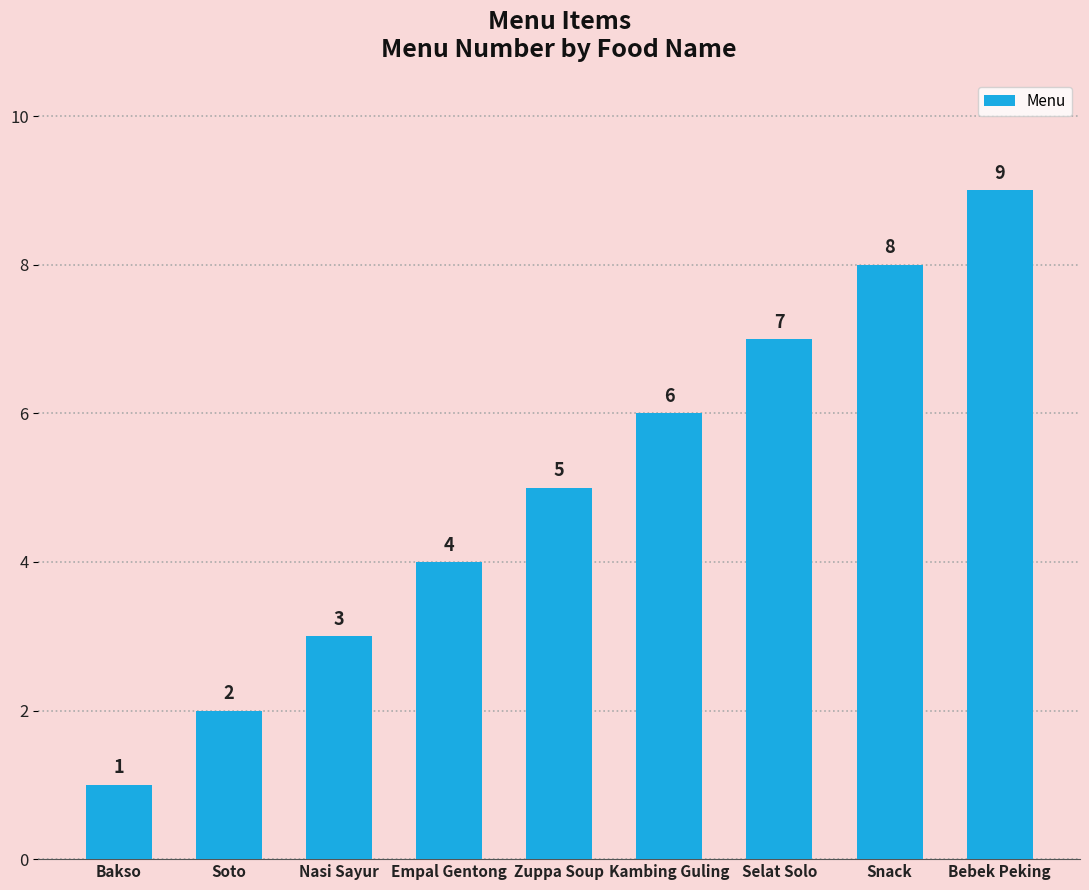

What is the smallest value displayed?

1